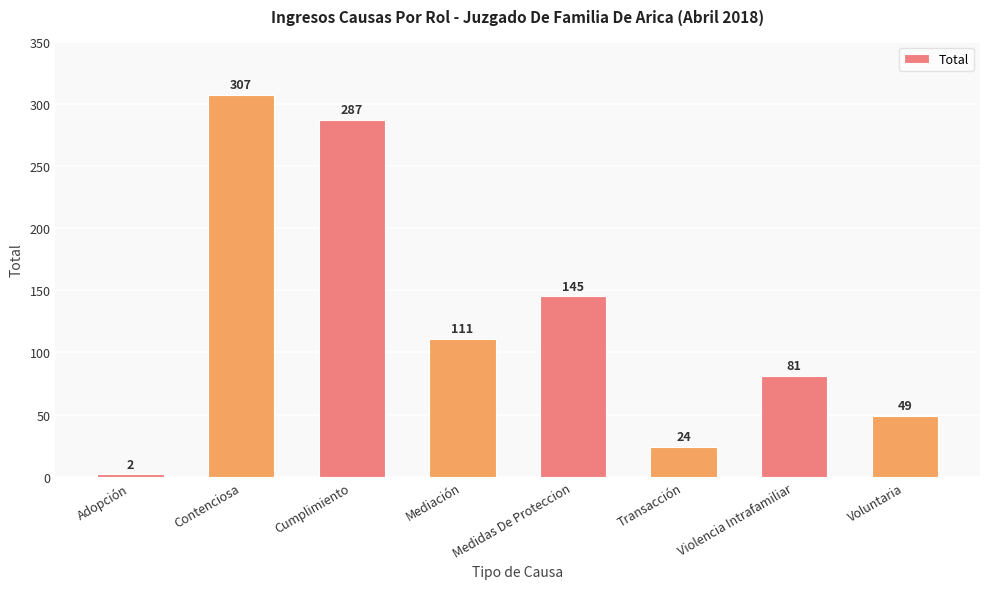

What is the smallest value displayed?

2